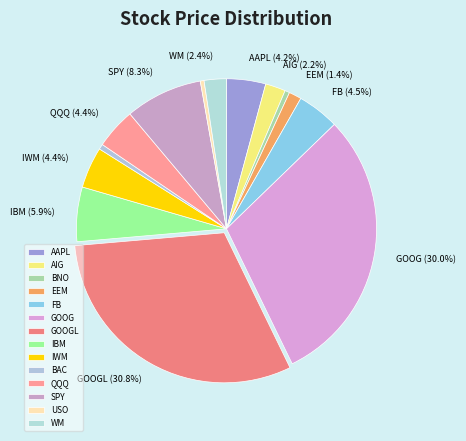

True or false: IWM accounts for 1% of the total.

False